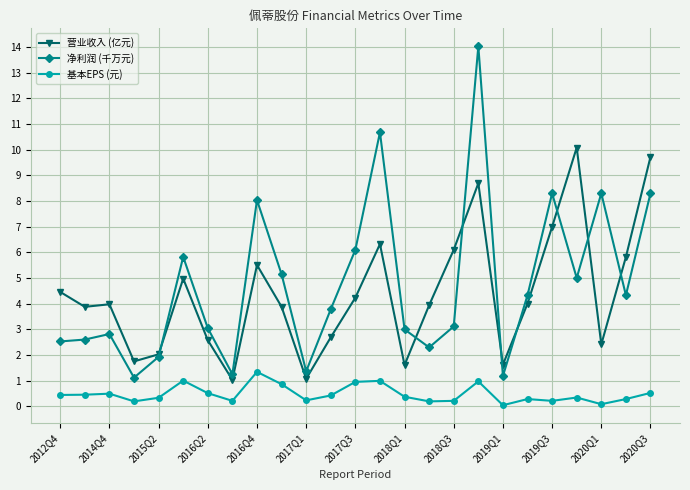

True or false: 营业收入 (亿元) and 净利润 (千万元) intersect in this chart.

True